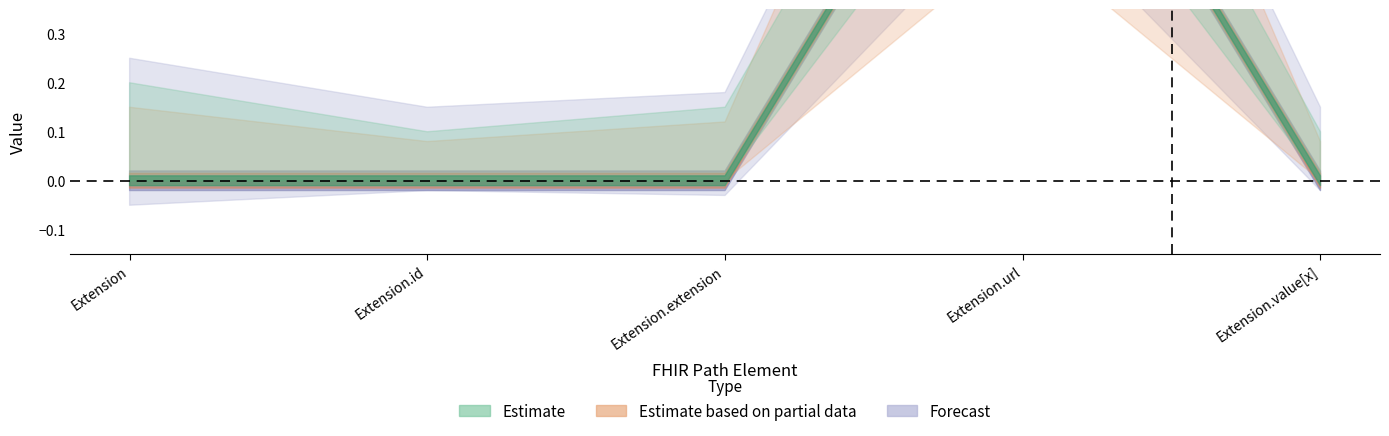

What is the label of the 5th point from the right?

Extension